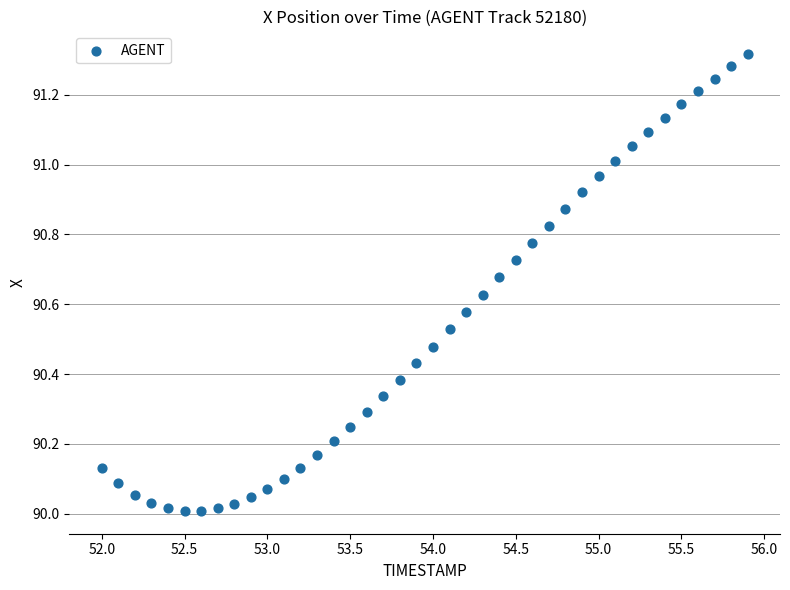

What is the range of Y values (max minus min)?

1.3